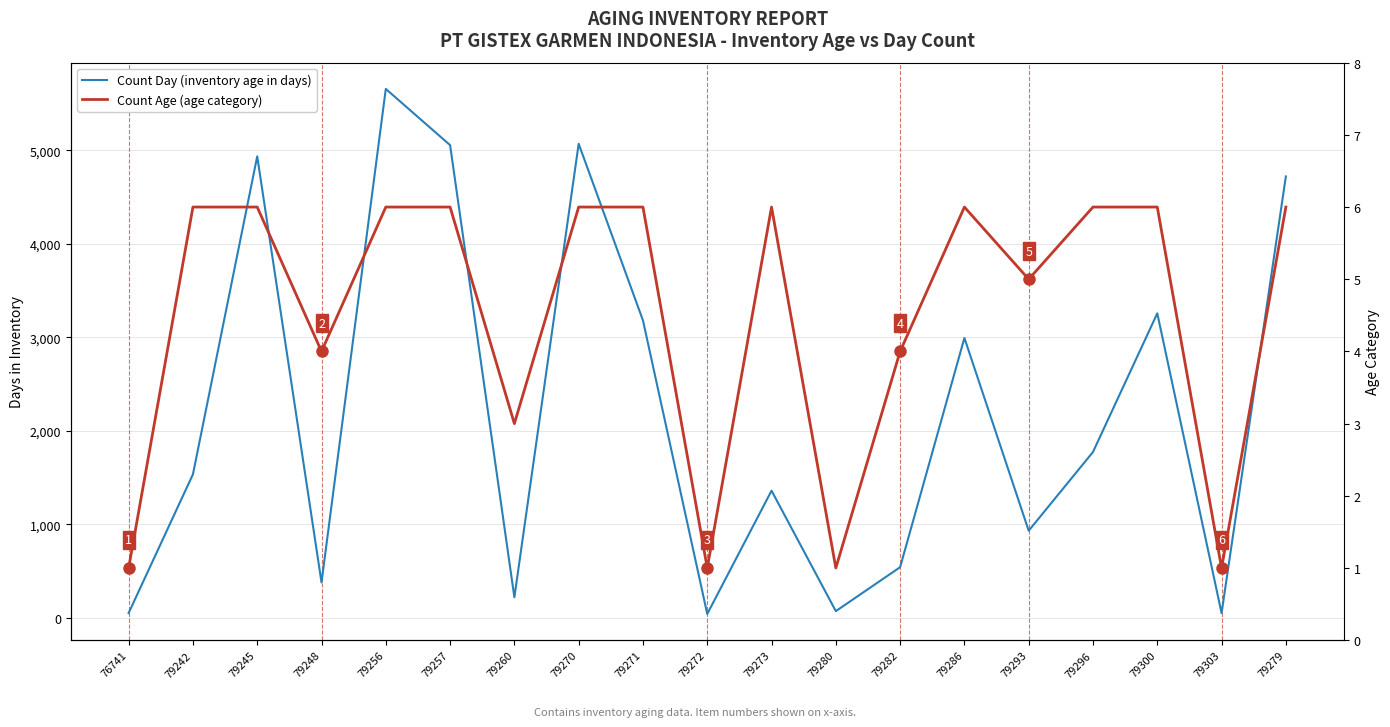

Which category has the highest value across all series?

79256